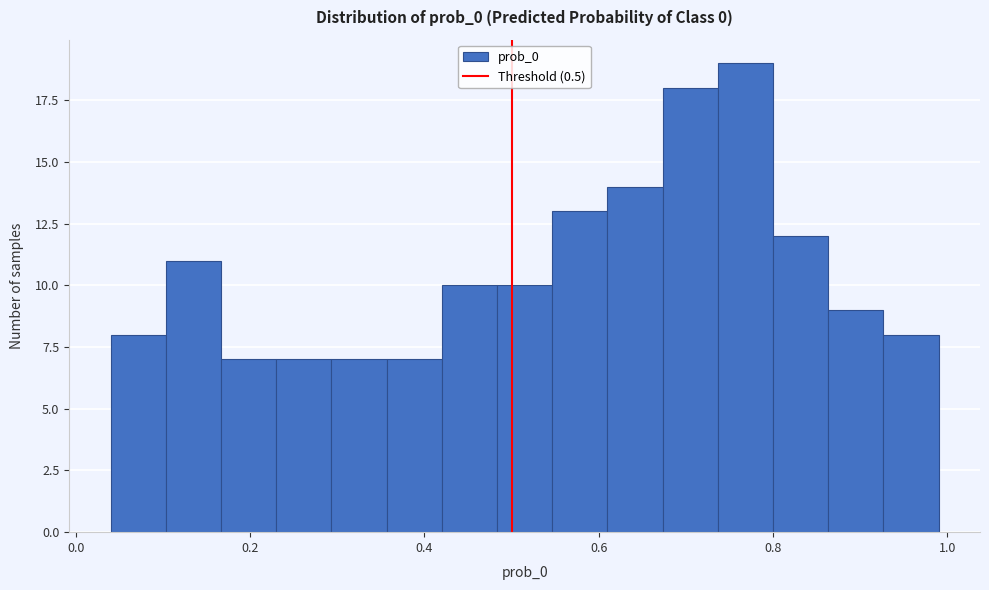

Around what value on the x-axis is the tallest bar? Give the approximate position of its centre, as read against the axis.

0.76